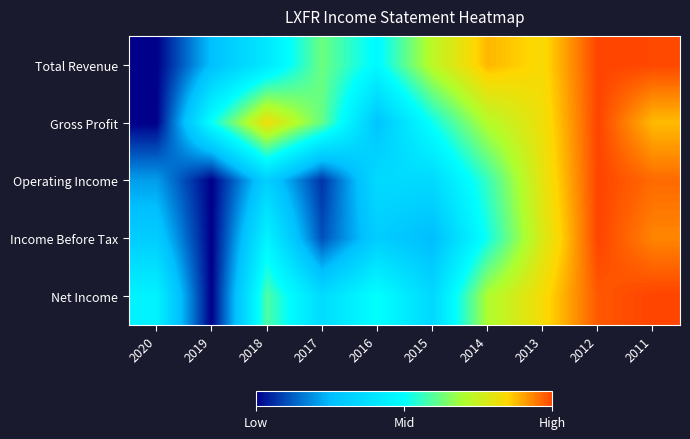

How many data points does each series have?

10